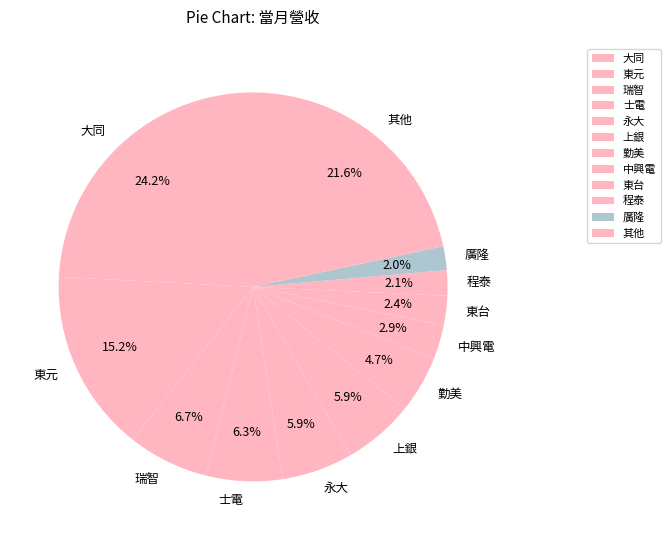

Count the number of slices in the pie.

12